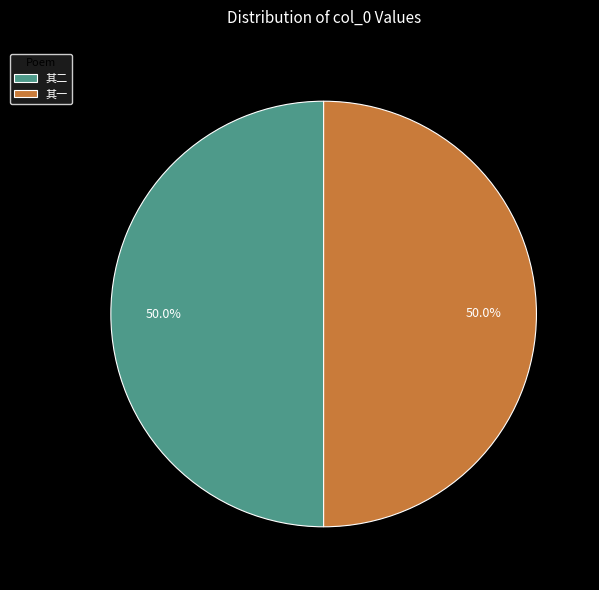

Combined, what portion of the pie is 其二 and 其一?

100.0%